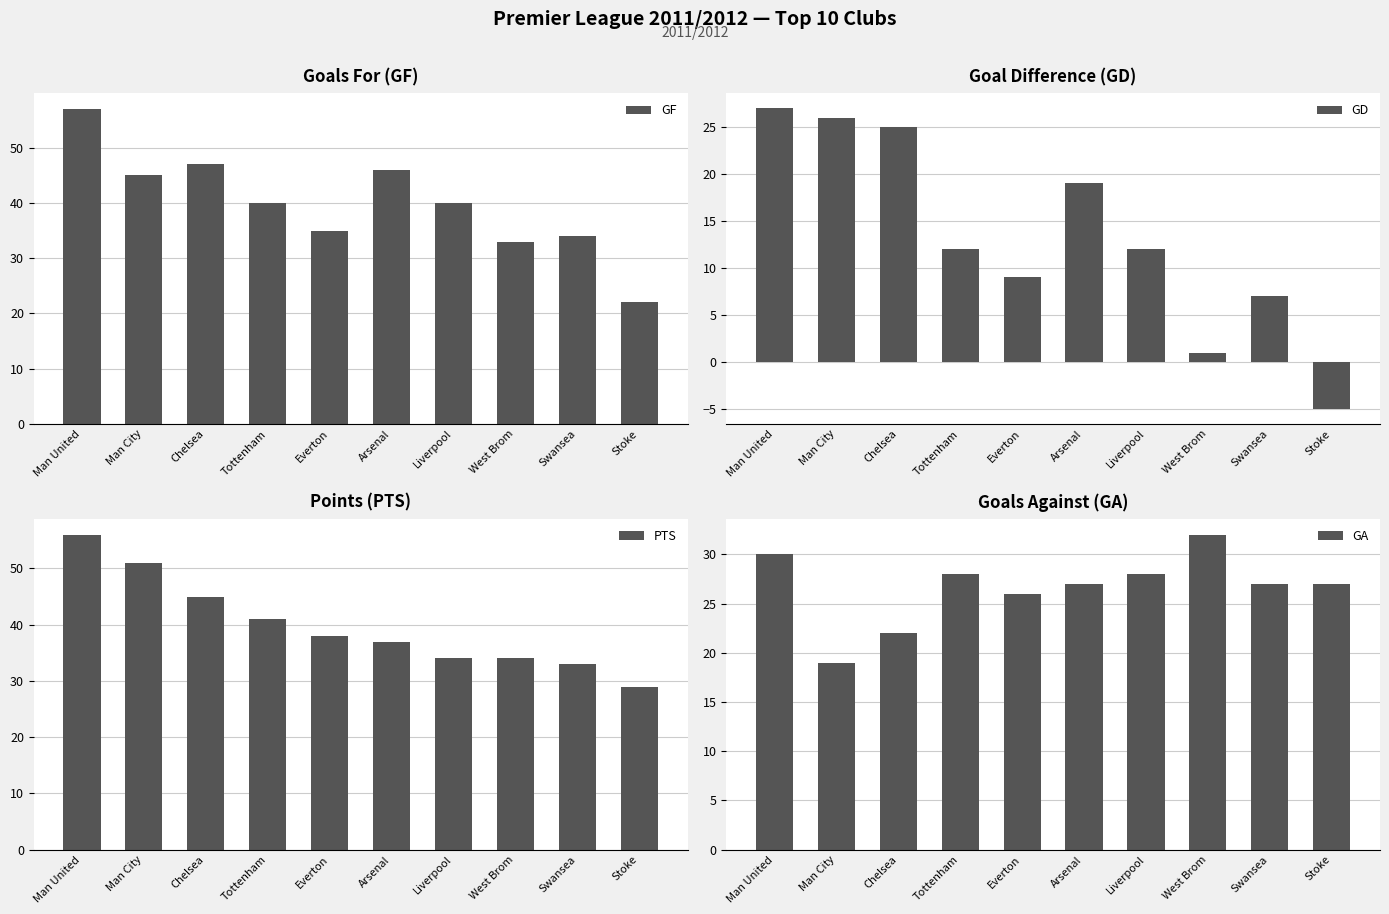

What is the minimum value shown in the chart?

-5